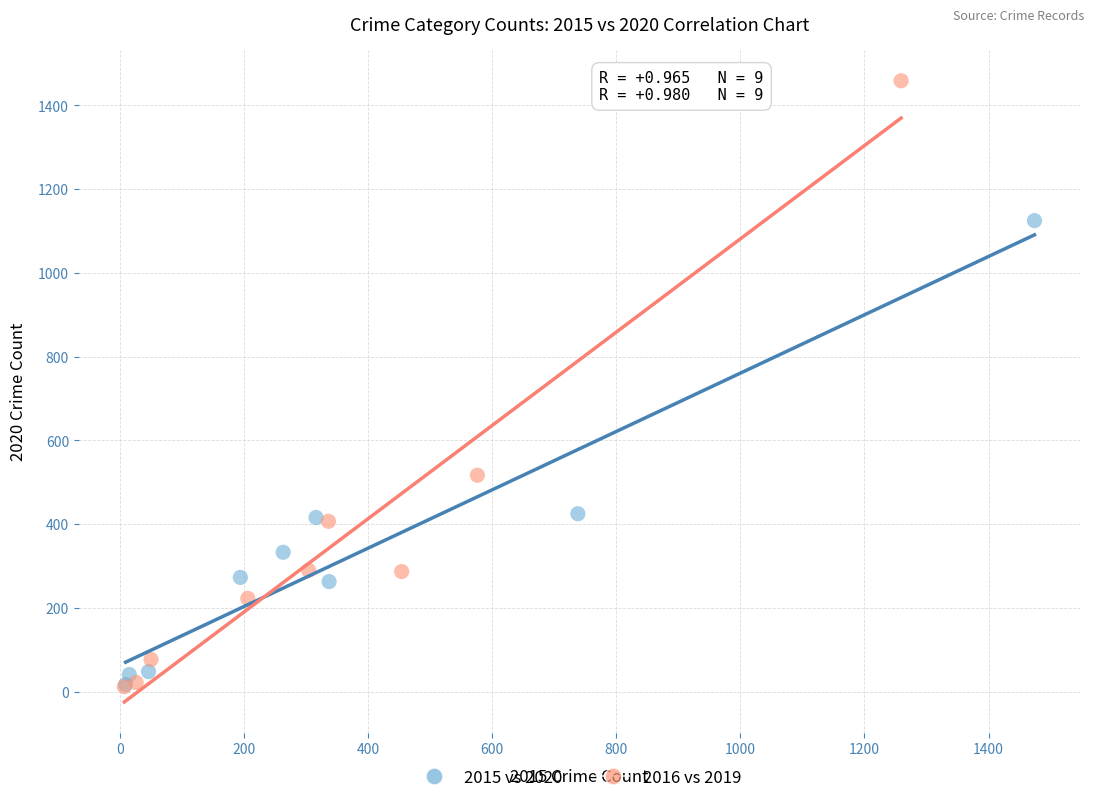

Which series has the largest Y range (max minus min)?

2016 vs 2019